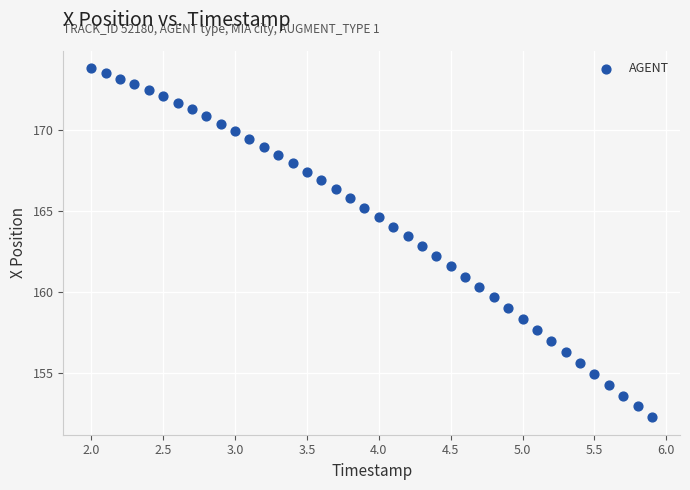

What is the range of Y values (max minus min)?

21.5